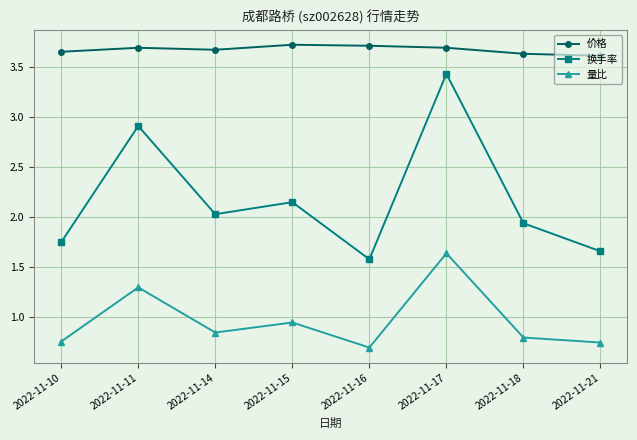

At which label is 量比 closest to 1?

2022-11-15